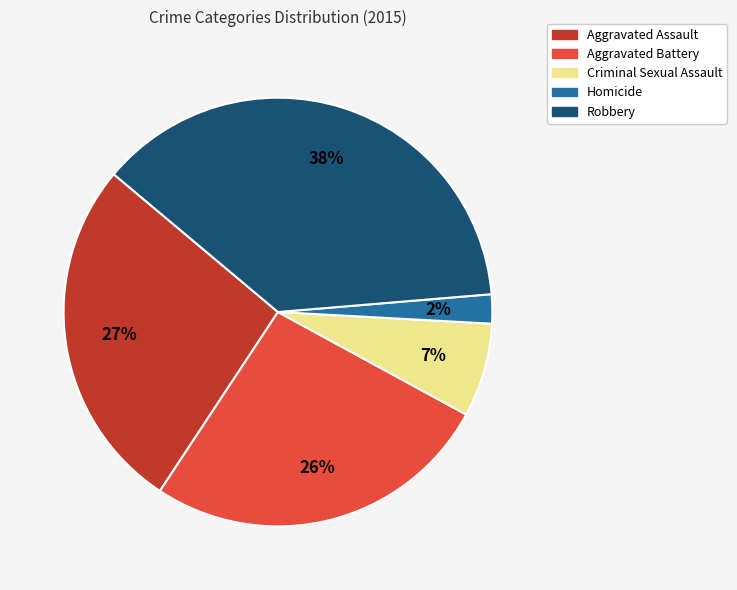

To the nearest percent, what is the average slice percentage?

20%